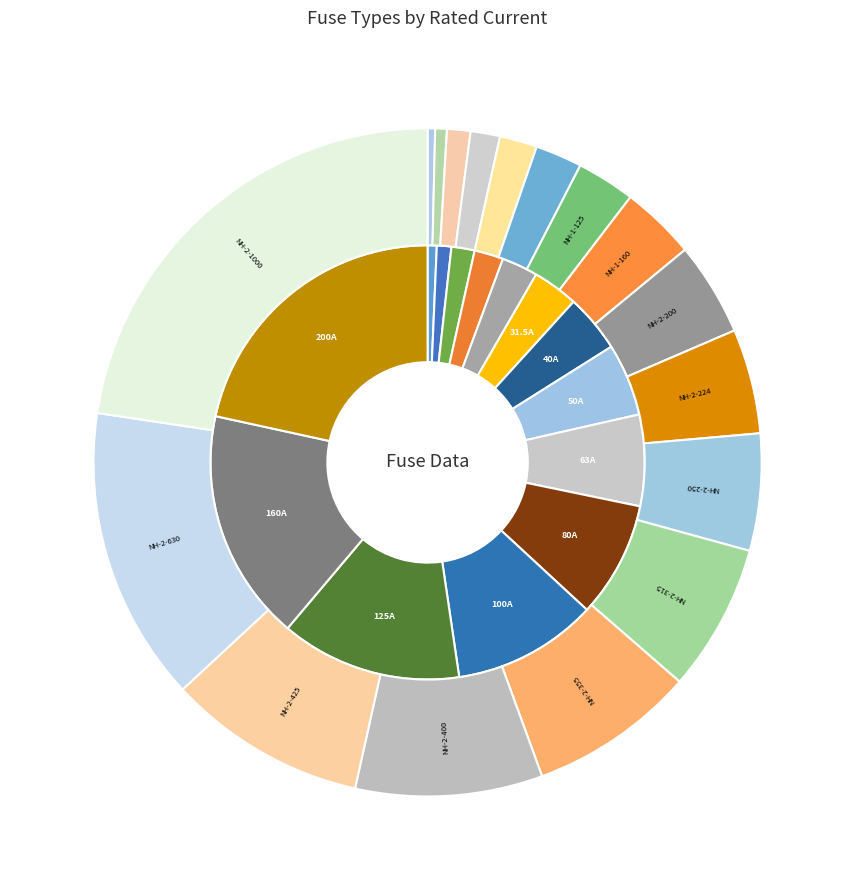

Between HV 63A and HV 10A, which is larger?

HV 63A